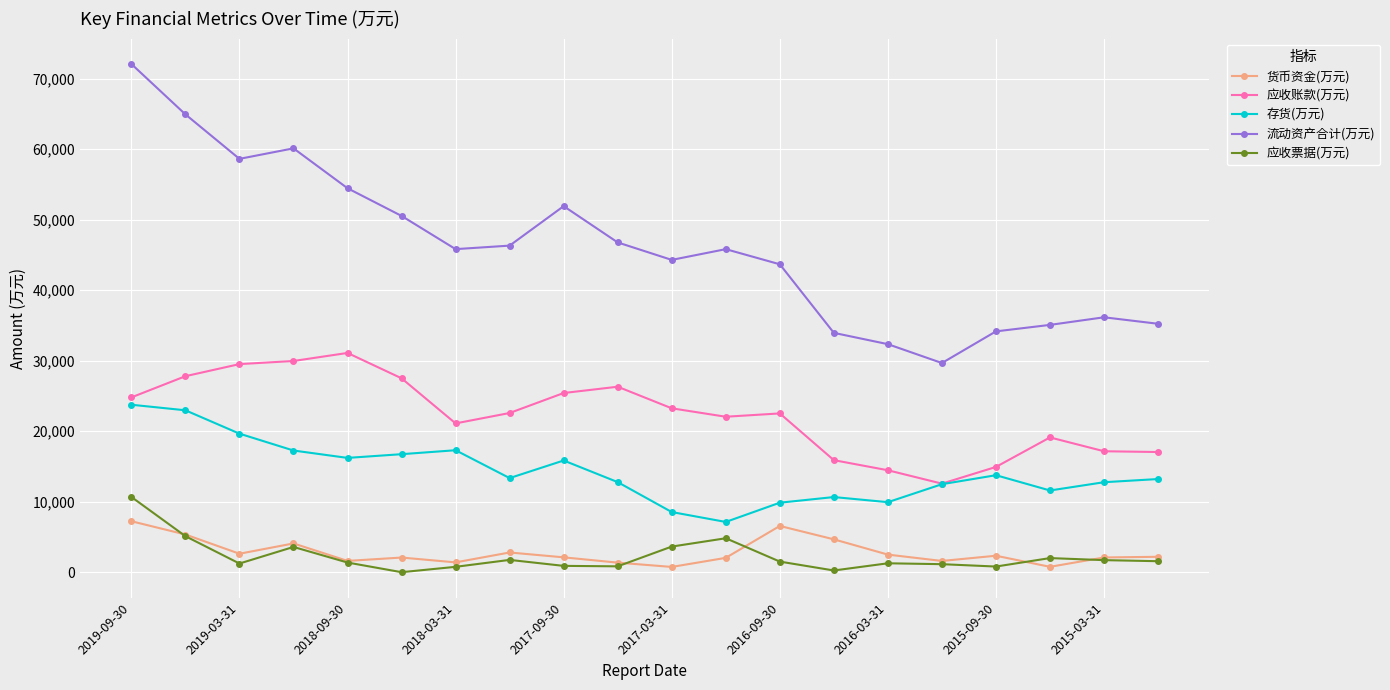

Which series has the largest total across all categories?

流动资产合计(万元)